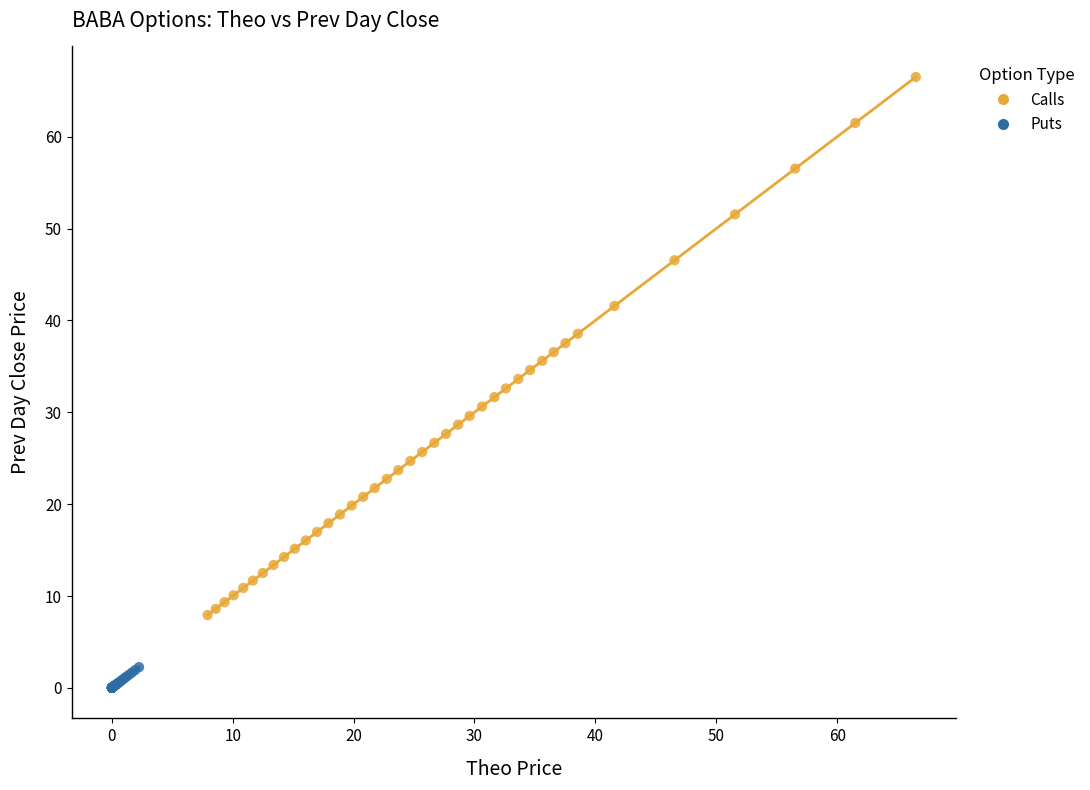

Which series reaches the maximum Y coordinate?

Calls